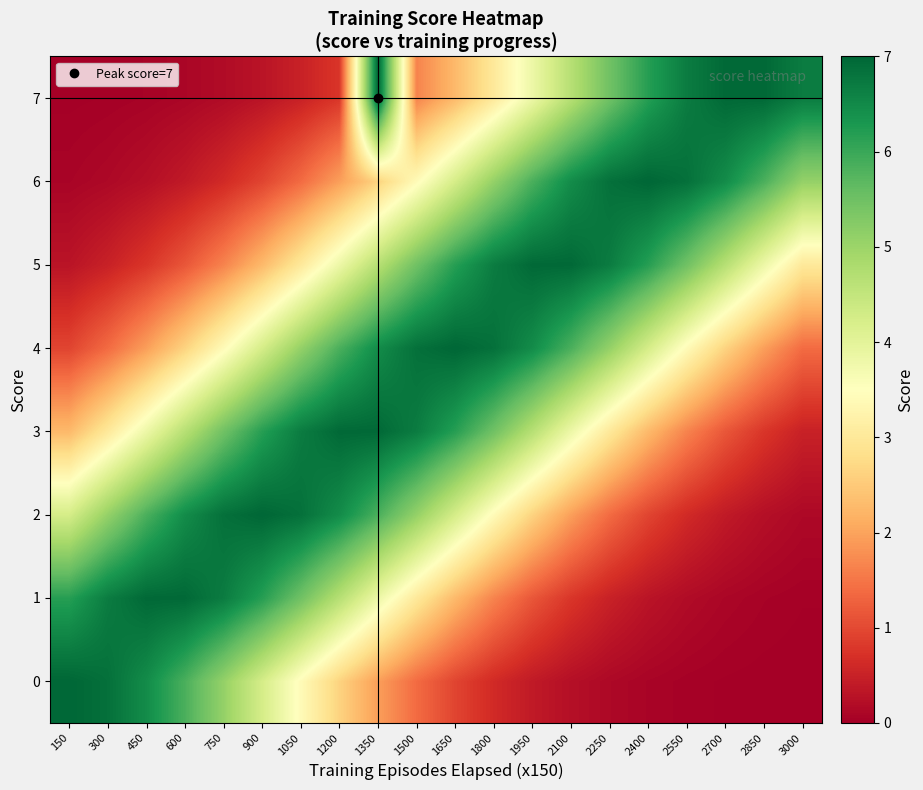

Rank the series at 1500 from highest to lowest value.

4, 3, 5, 2, 6, 1, 7, 0